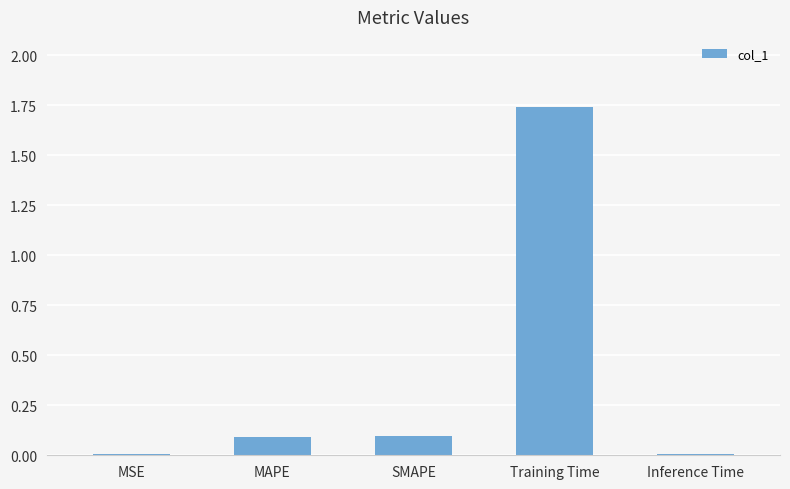

What is the sum of all values?

1.9